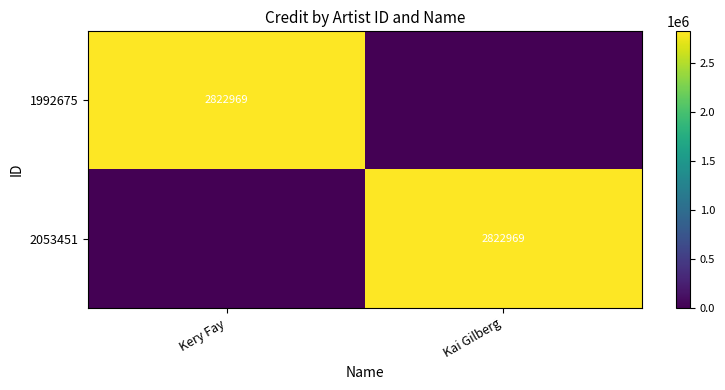

What is the total value across all series at Kery Fay?

2822969